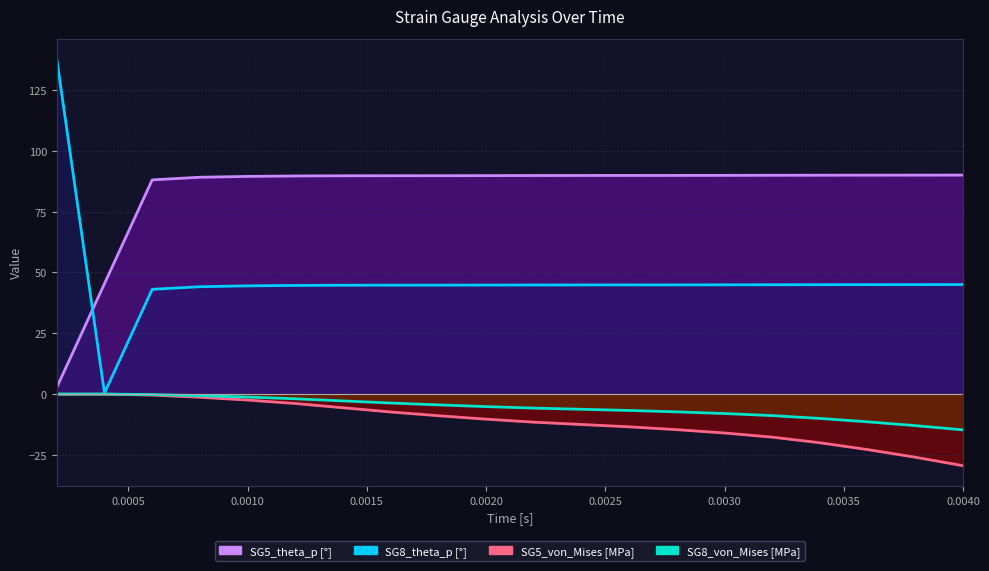

True or false: SG8_von_Mises has more than 1 points higher than both neighbors.

False